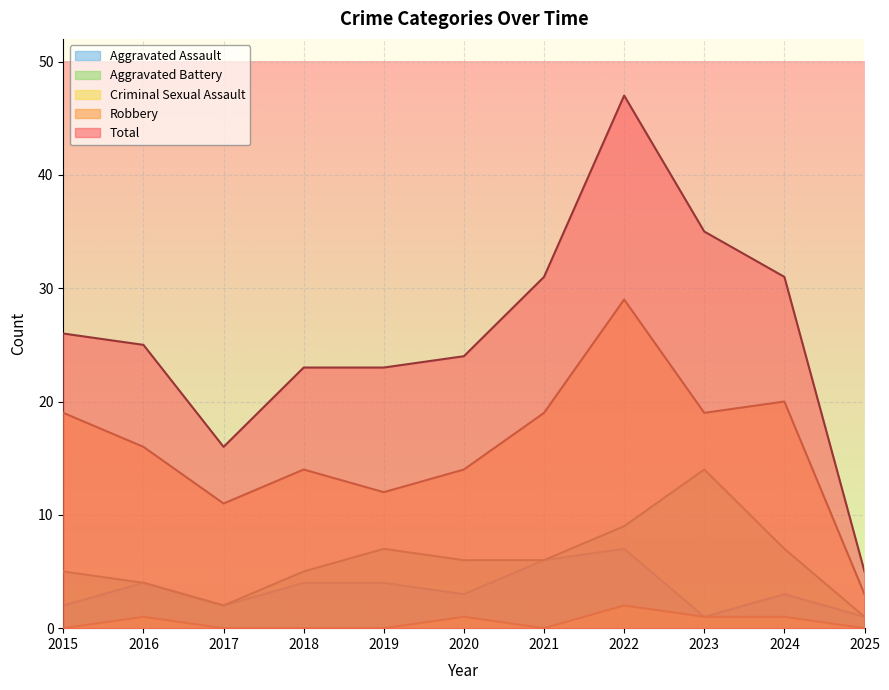

What is the sum of all Aggravated Assault values?

37